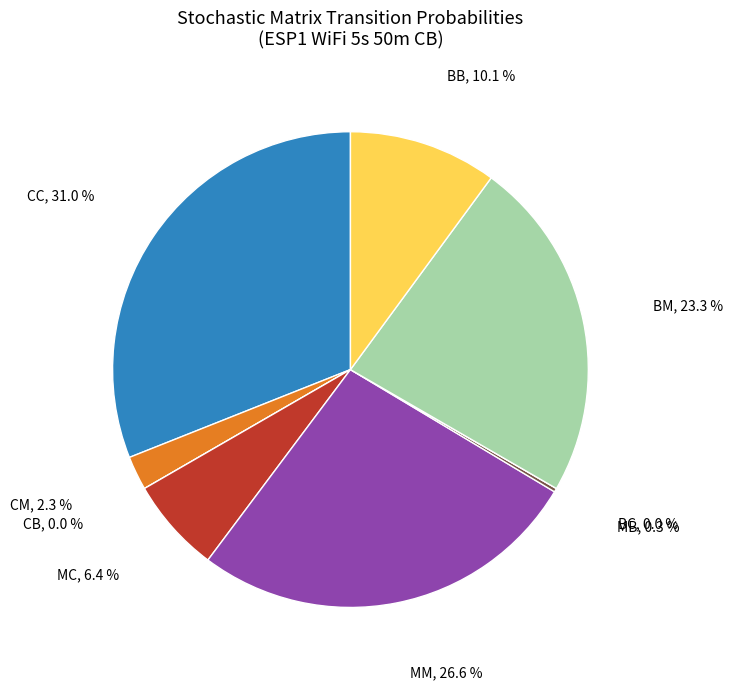

The CC slice represents 40% of the pie. True or false?

False